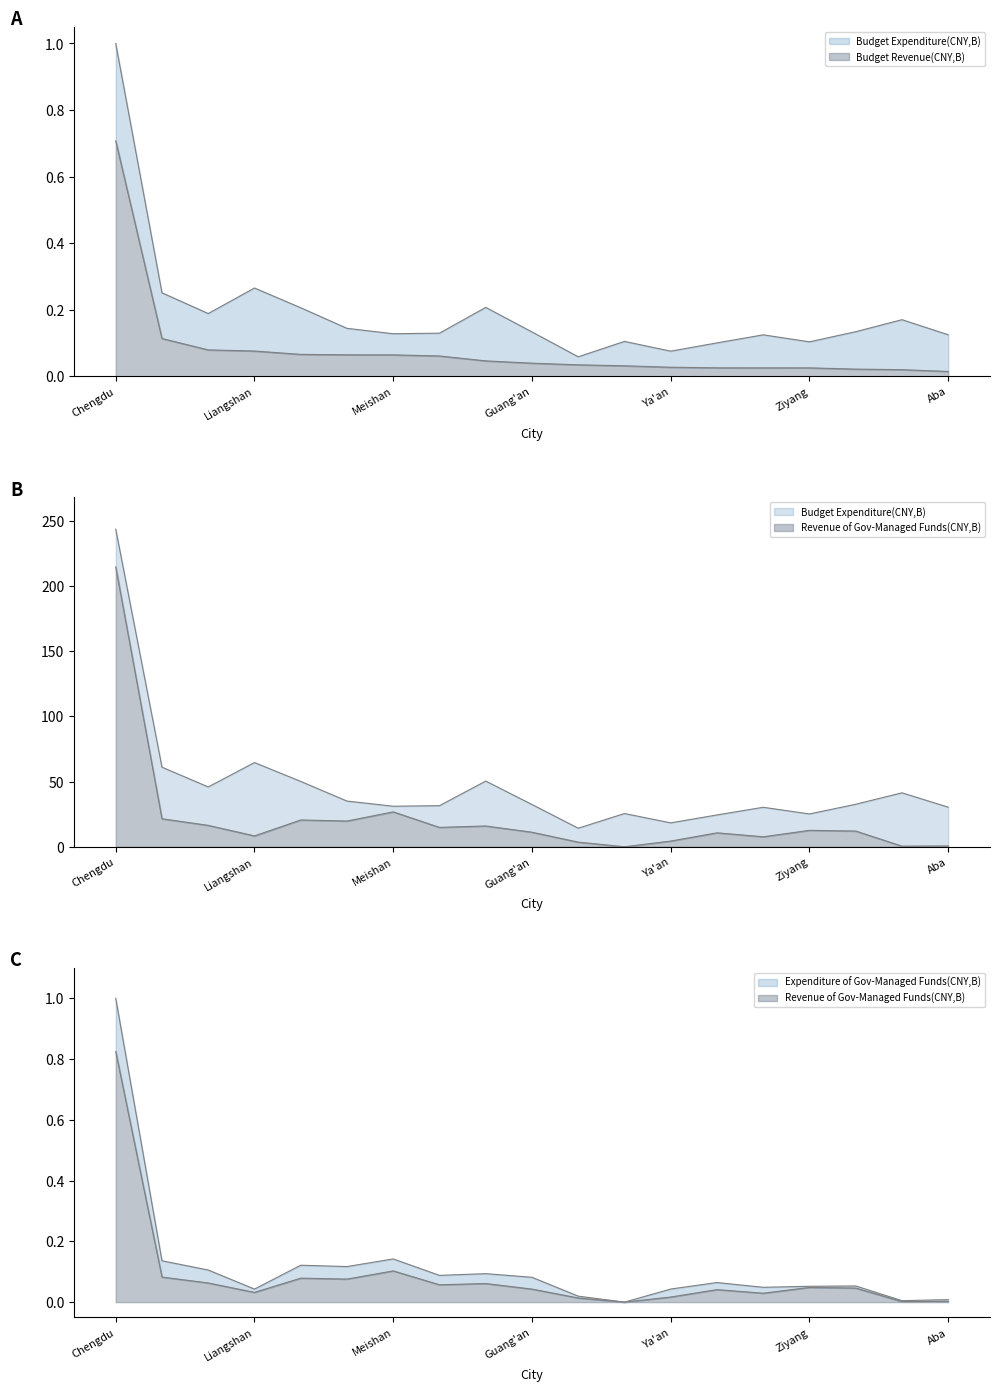

Between Zigong and Neijiang, which is larger?

Neijiang